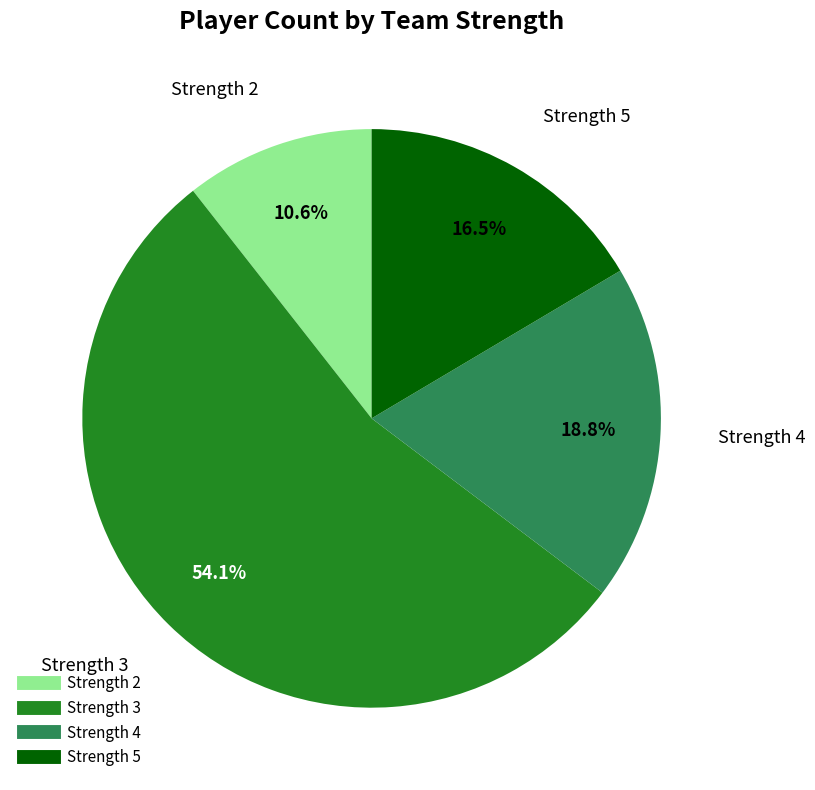

Is there any slice that represents more than half of the pie?

Yes